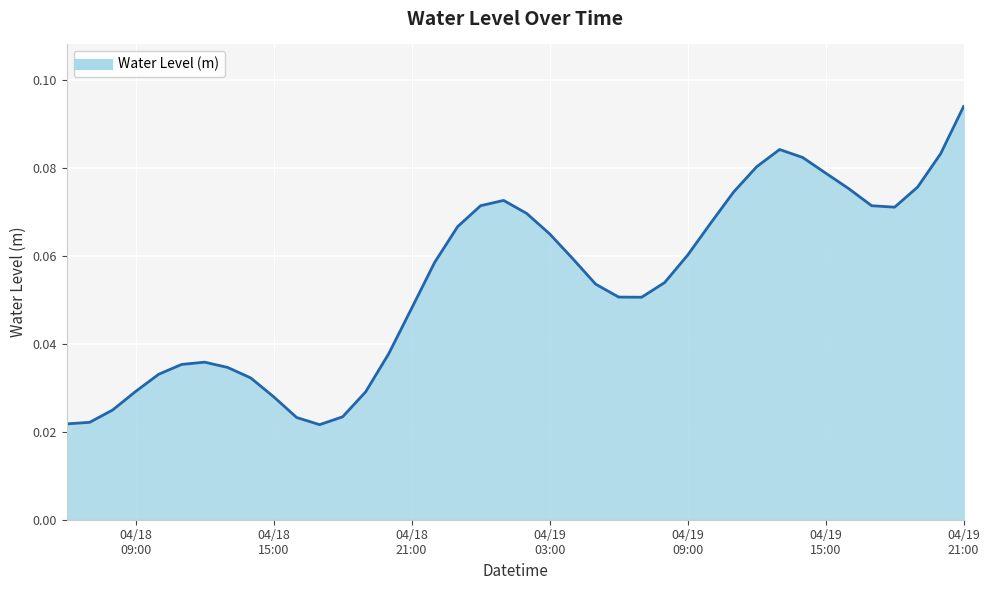

How many distinct data groups are displayed?

1